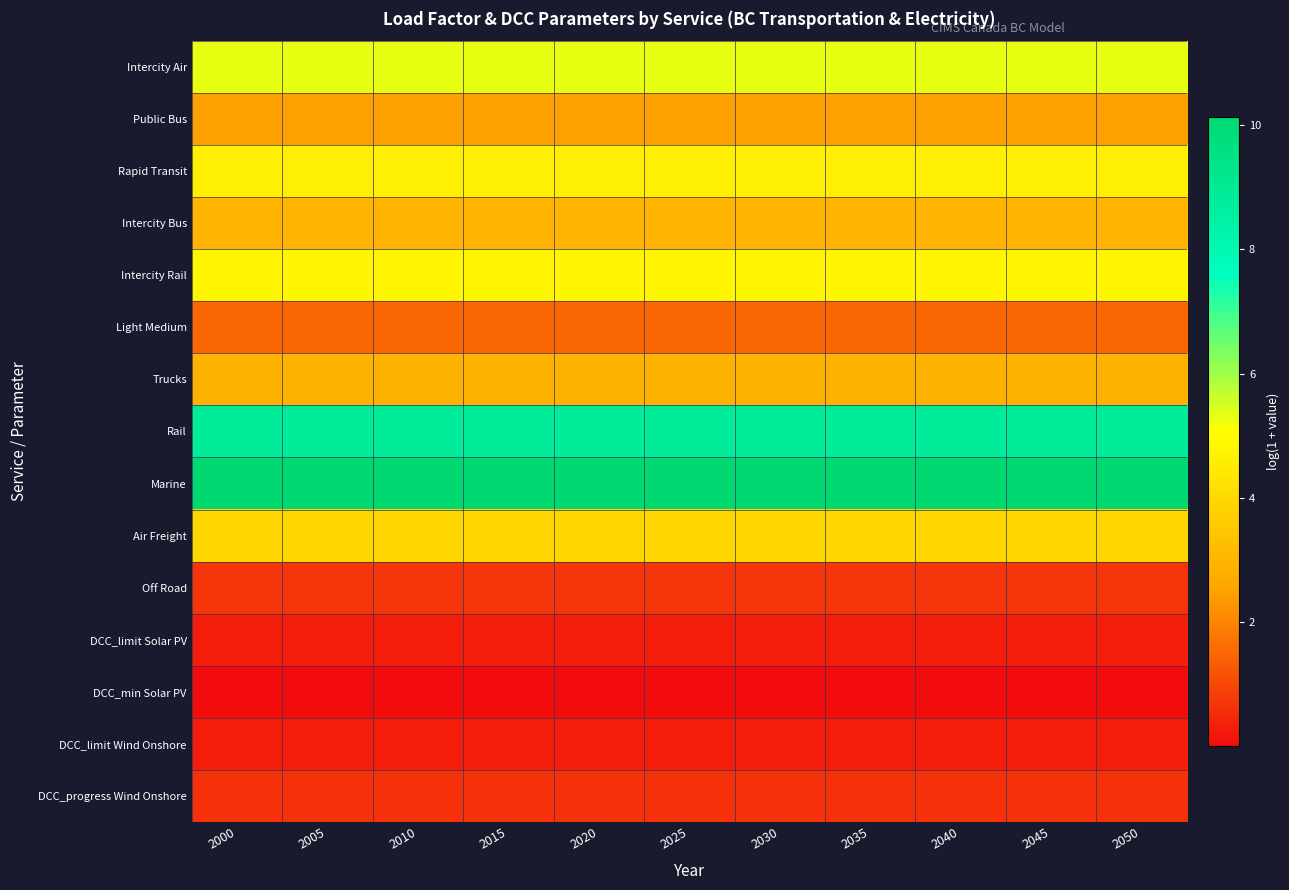

How many distinct data groups are displayed?

15